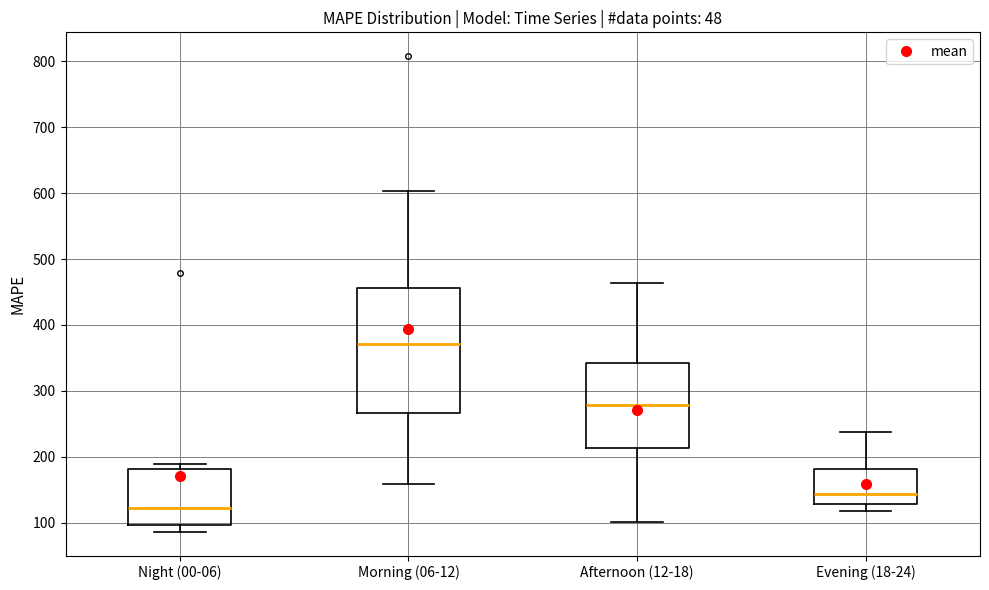

Which box is the tallest, from its lower edge to its upper edge?

Morning (06-12)